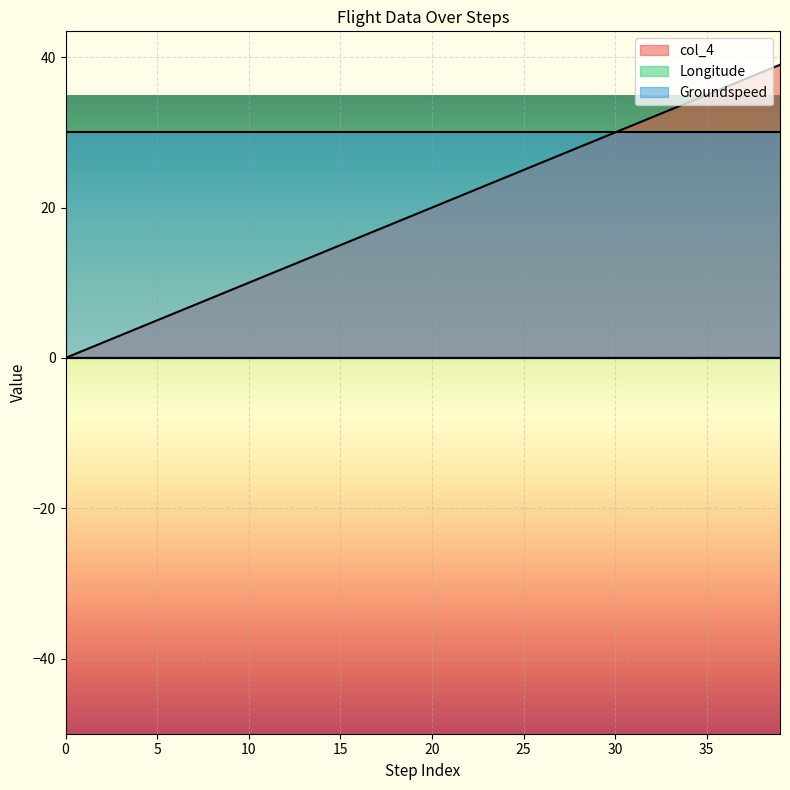

How many lines are shown in the chart?

3